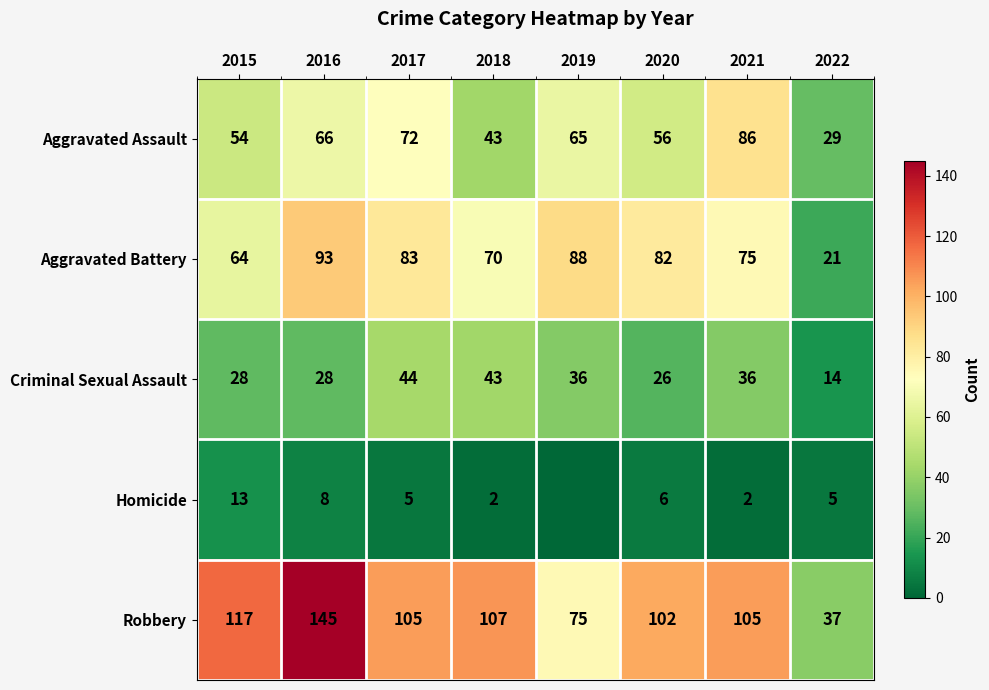

How many series are shown in this chart?

5